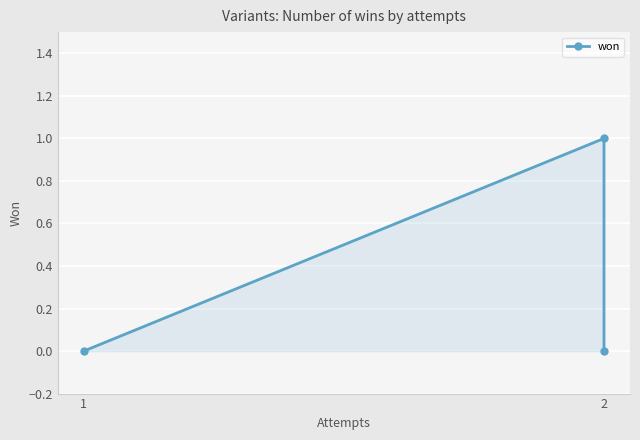

Which label corresponds to the smallest value in the chart?

1